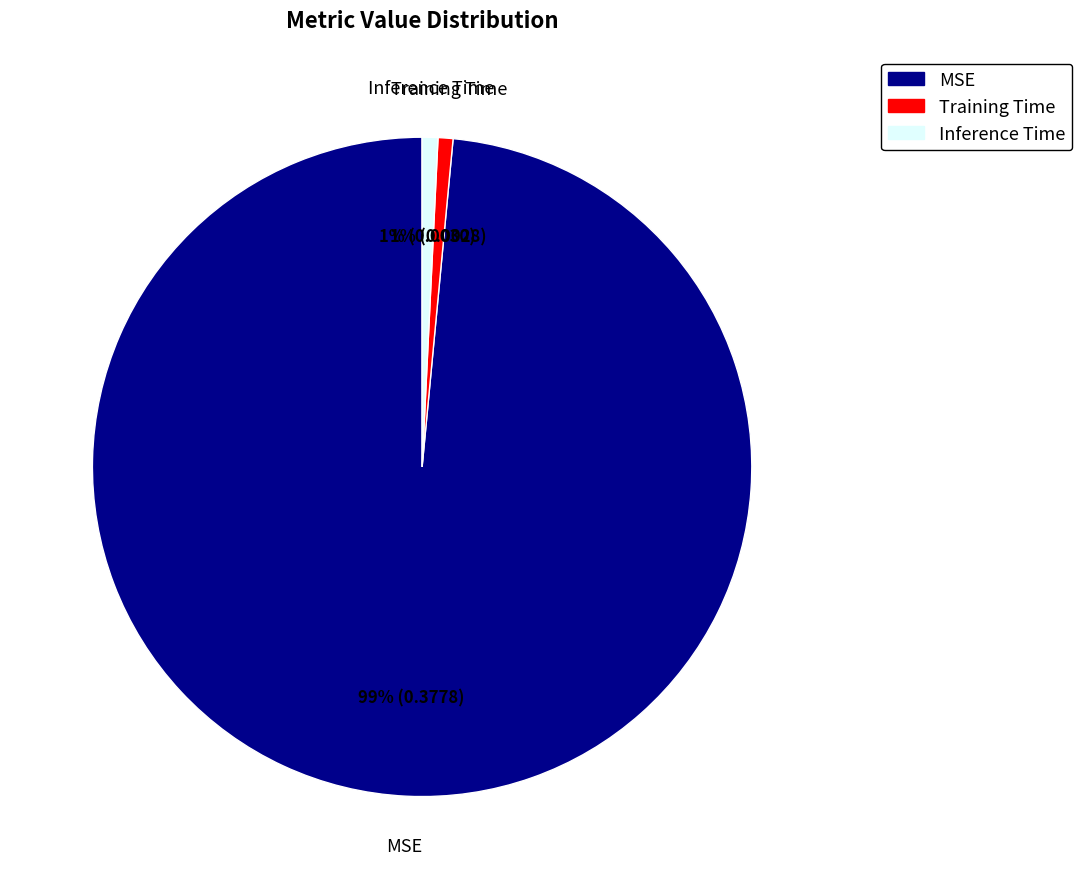

Which slice is the largest?

MSE